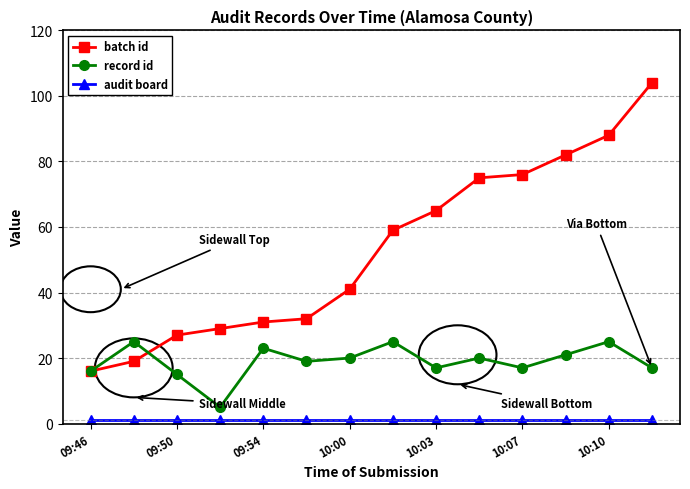

True or false: batch id has more than 2 points higher than both neighbors.

False